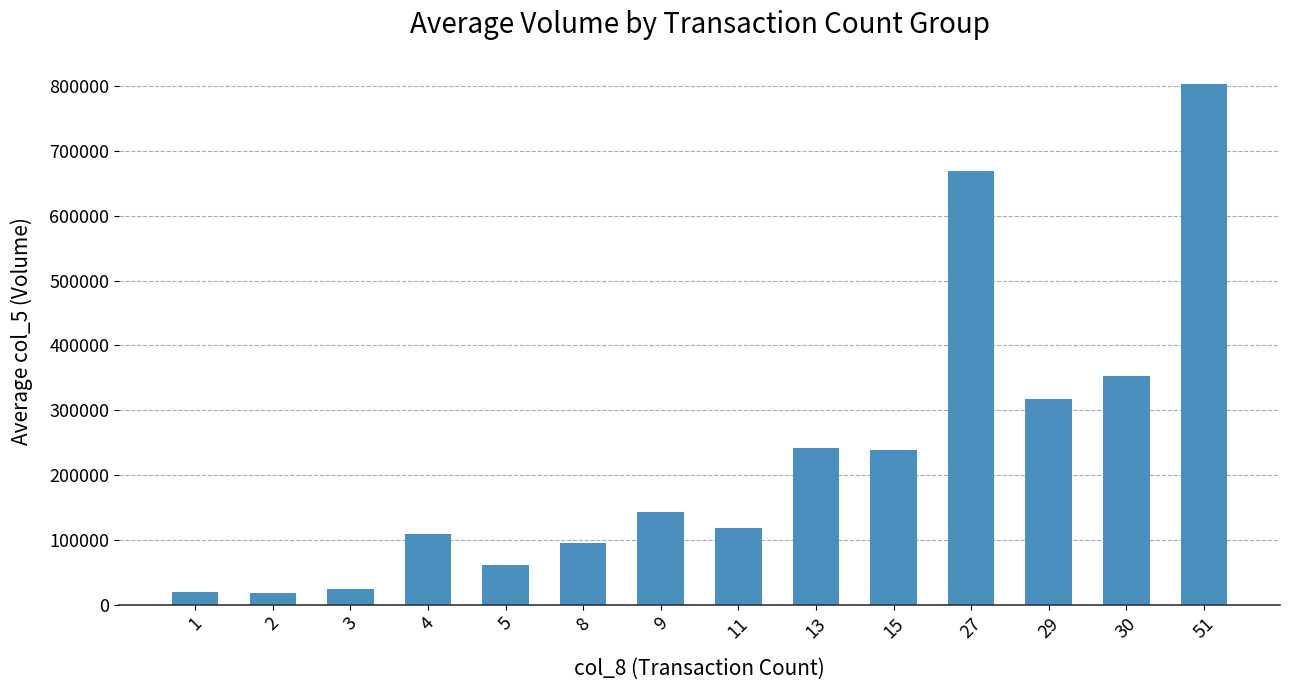

How many bars are there in total?

14